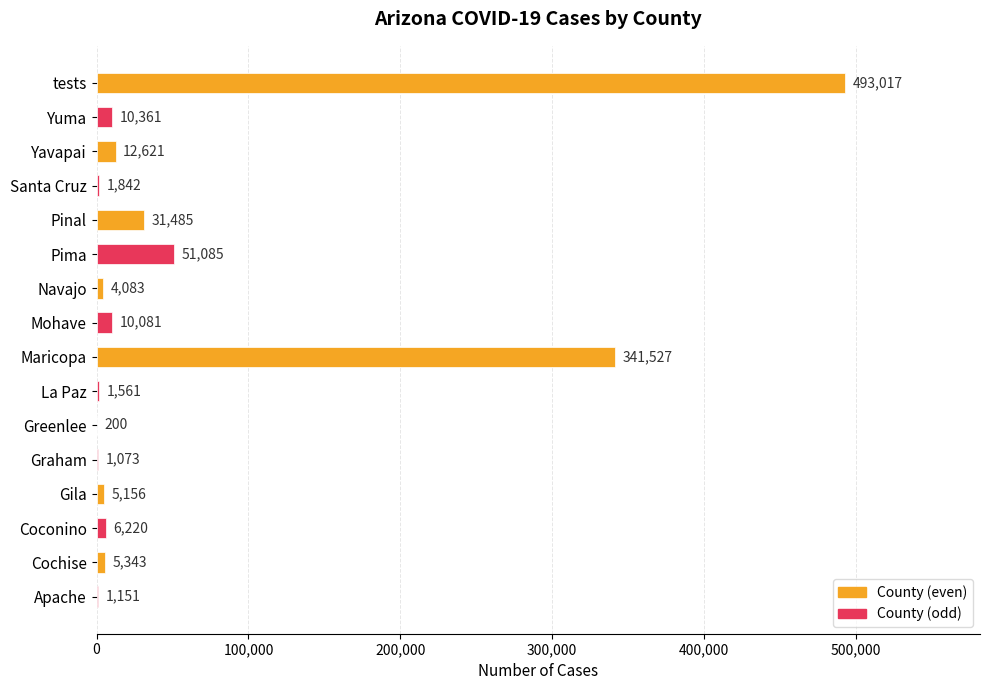

What is the maximum value shown in the chart?

493017